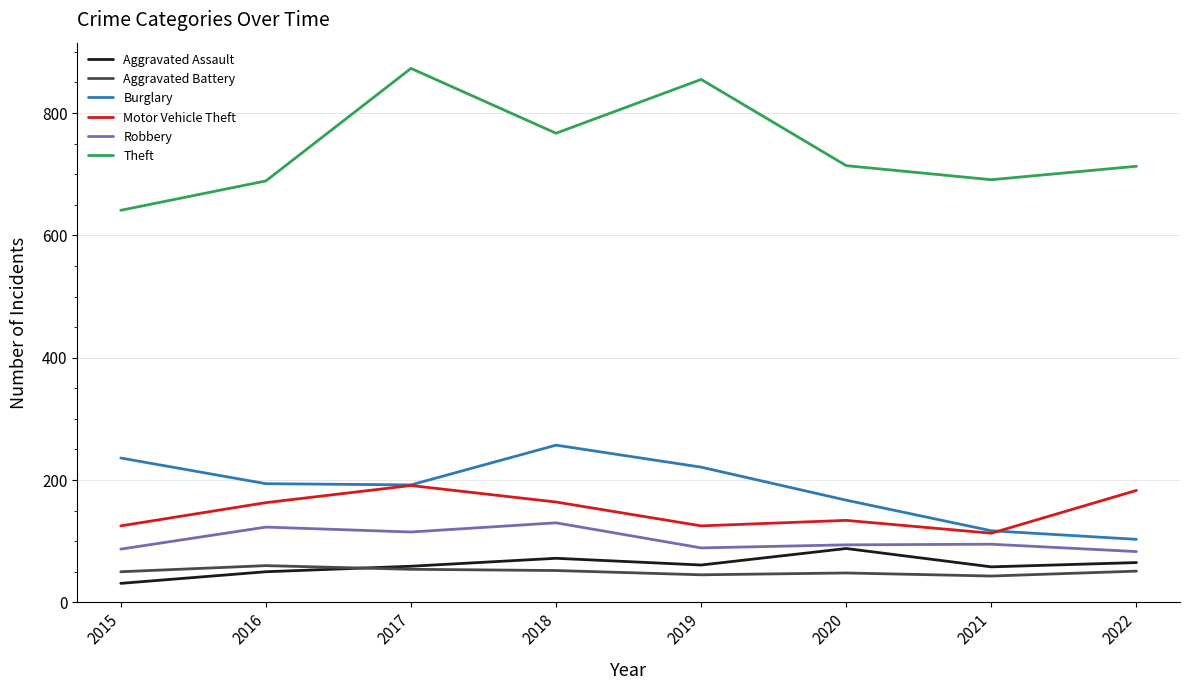

What is the difference between the highest and lowest values at 2020?

666